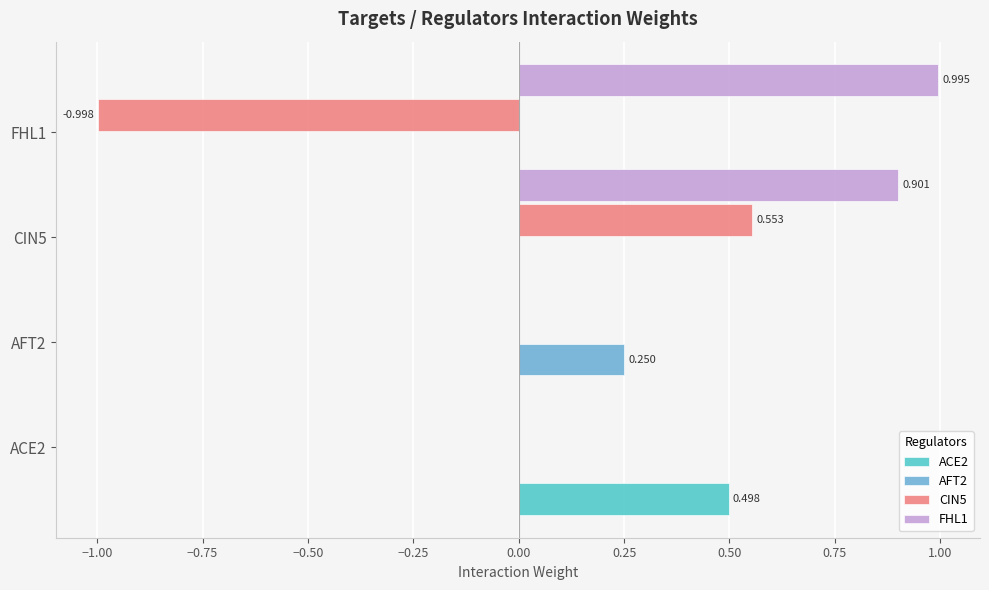

The ACE2 series shows -0.2 at −1.00. True or false?

False